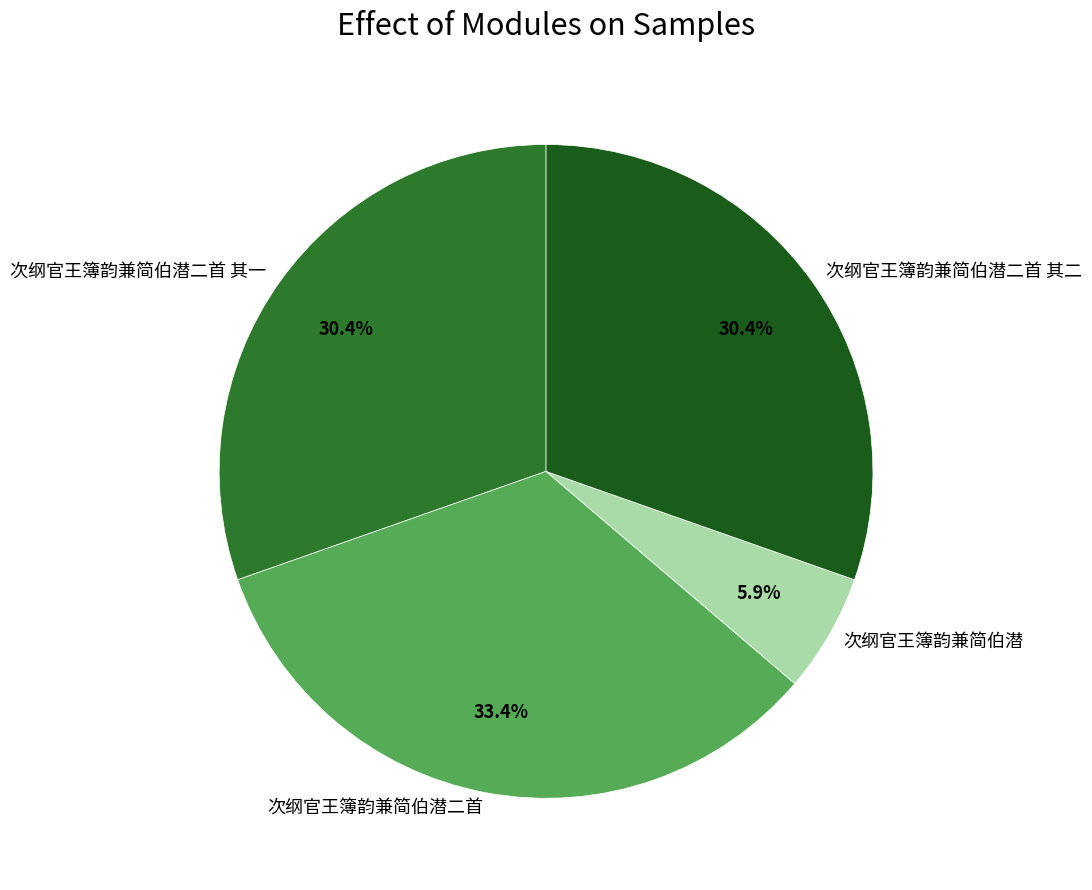

Does any single category account for the majority?

No